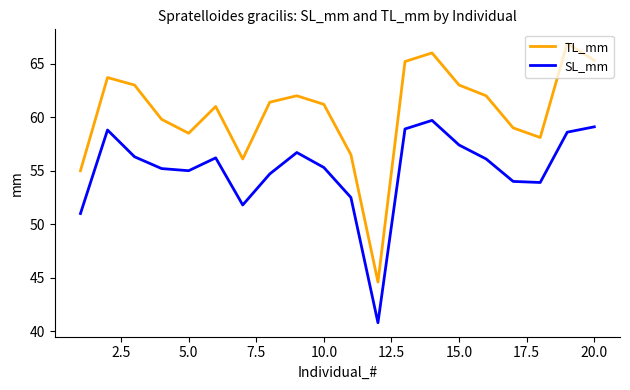

List the series in order of their overall mean, lowest first.

SL_mm, TL_mm